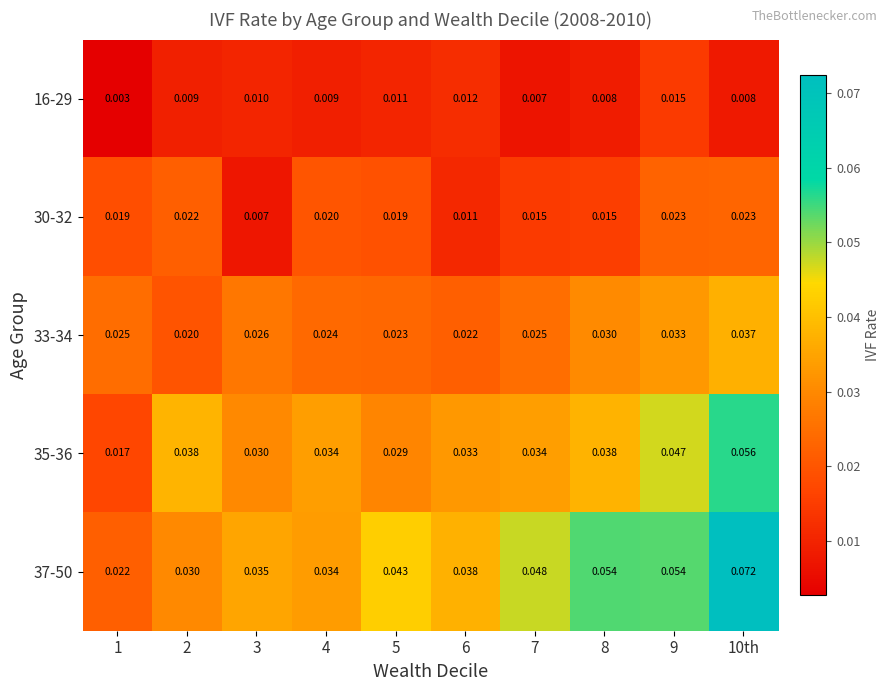

Is the value of 16-29 at 8 greater than the value of 37-50 at 3?

No